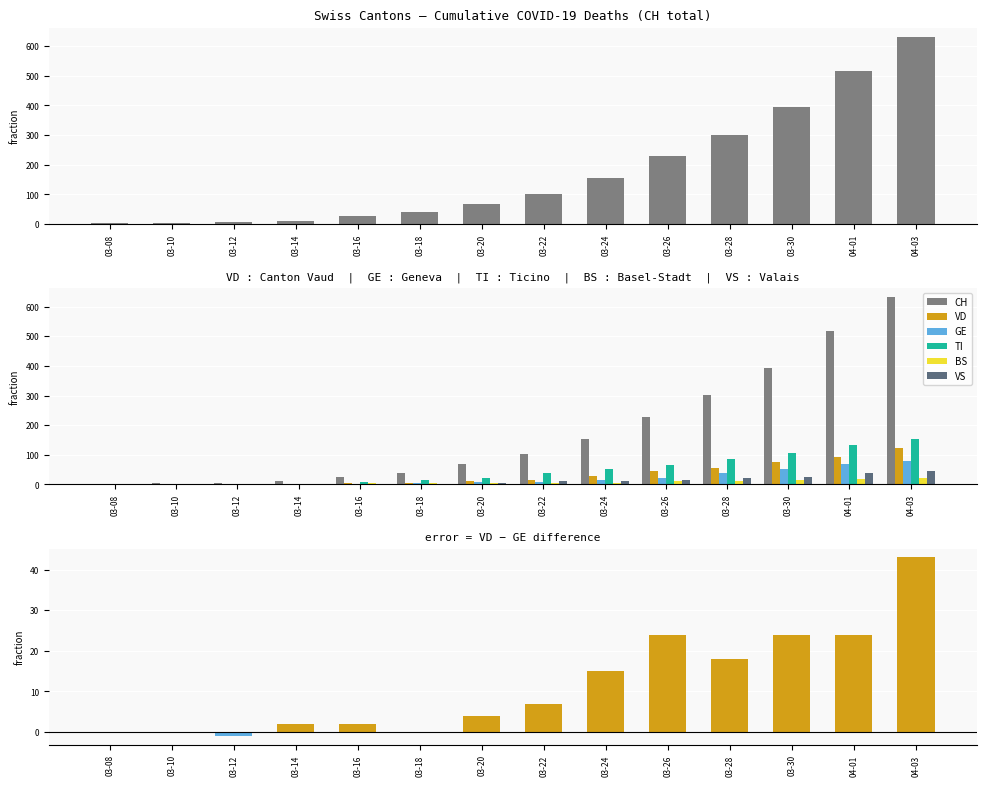

At 03-30, list the series in order from largest to smallest.

CH, TI, VD, GE, VS, BS